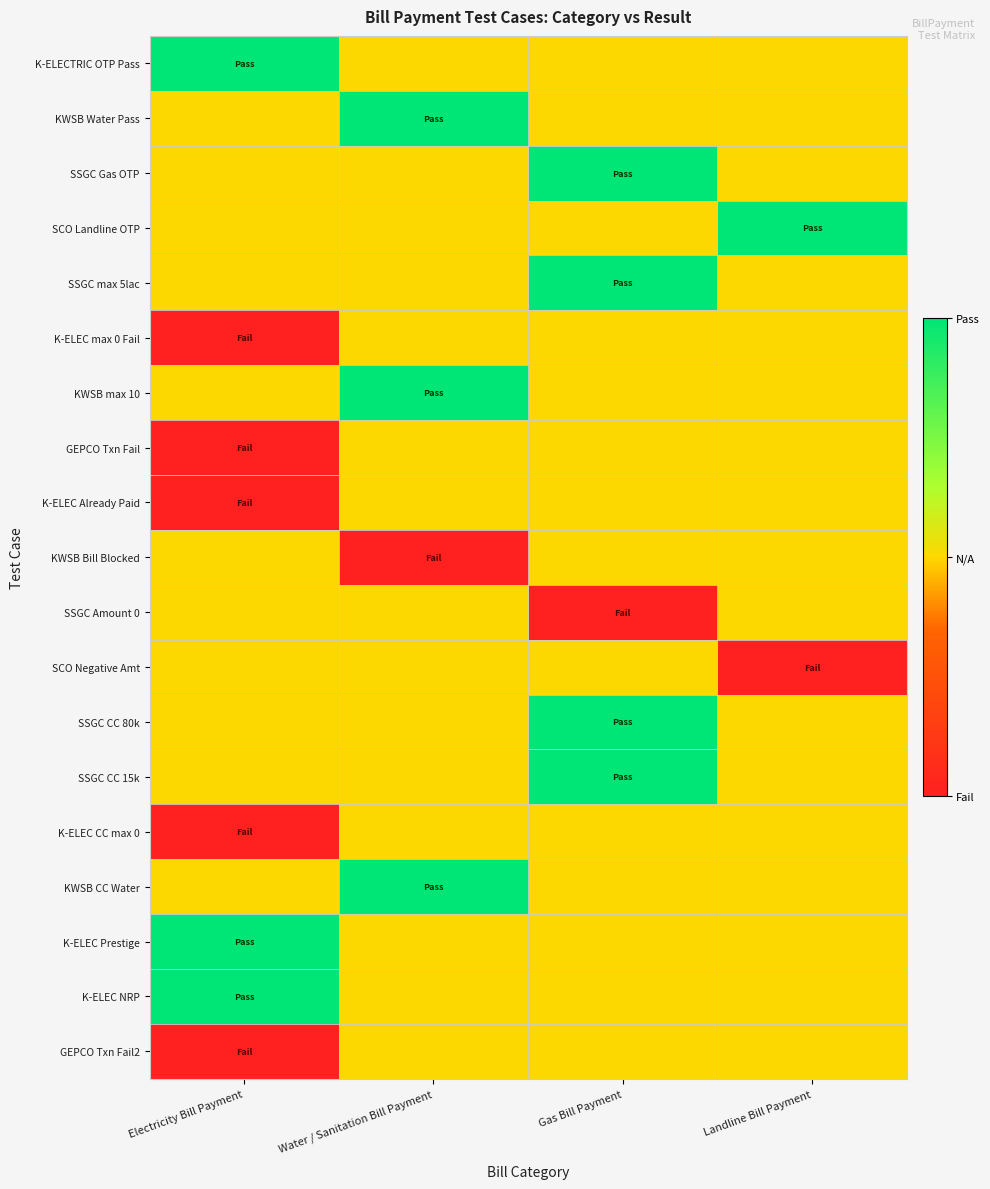

Reading left to right, what are all the values shown in this chart?

K-ELECTRIC OTP Pass: Electricity Bill Payment=1.0	Water / Sanitation Bill Payment=0.5	Gas Bill Payment=0.5	Landline Bill Payment=0.5
KWSB Water Pass: Electricity Bill Payment=0.5	Water / Sanitation Bill Payment=1.0	Gas Bill Payment=0.5	Landline Bill Payment=0.5
SSGC Gas OTP: Electricity Bill Payment=0.5	Water / Sanitation Bill Payment=0.5	Gas Bill Payment=1.0	Landline Bill Payment=0.5
SCO Landline OTP: Electricity Bill Payment=0.5	Water / Sanitation Bill Payment=0.5	Gas Bill Payment=0.5	Landline Bill Payment=1.0
SSGC max 5lac: Electricity Bill Payment=0.5	Water / Sanitation Bill Payment=0.5	Gas Bill Payment=1.0	Landline Bill Payment=0.5
K-ELEC max 0 Fail: Electricity Bill Payment=0.0	Water / Sanitation Bill Payment=0.5	Gas Bill Payment=0.5	Landline Bill Payment=0.5
KWSB max 10: Electricity Bill Payment=0.5	Water / Sanitation Bill Payment=1.0	Gas Bill Payment=0.5	Landline Bill Payment=0.5
GEPCO Txn Fail: Electricity Bill Payment=0.0	Water / Sanitation Bill Payment=0.5	Gas Bill Payment=0.5	Landline Bill Payment=0.5
K-ELEC Already Paid: Electricity Bill Payment=0.0	Water / Sanitation Bill Payment=0.5	Gas Bill Payment=0.5	Landline Bill Payment=0.5
KWSB Bill Blocked: Electricity Bill Payment=0.5	Water / Sanitation Bill Payment=0.0	Gas Bill Payment=0.5	Landline Bill Payment=0.5
SSGC Amount 0: Electricity Bill Payment=0.5	Water / Sanitation Bill Payment=0.5	Gas Bill Payment=0.0	Landline Bill Payment=0.5
SCO Negative Amt: Electricity Bill Payment=0.5	Water / Sanitation Bill Payment=0.5	Gas Bill Payment=0.5	Landline Bill Payment=0.0
SSGC CC 80k: Electricity Bill Payment=0.5	Water / Sanitation Bill Payment=0.5	Gas Bill Payment=1.0	Landline Bill Payment=0.5
SSGC CC 15k: Electricity Bill Payment=0.5	Water / Sanitation Bill Payment=0.5	Gas Bill Payment=1.0	Landline Bill Payment=0.5
K-ELEC CC max 0: Electricity Bill Payment=0.0	Water / Sanitation Bill Payment=0.5	Gas Bill Payment=0.5	Landline Bill Payment=0.5
KWSB CC Water: Electricity Bill Payment=0.5	Water / Sanitation Bill Payment=1.0	Gas Bill Payment=0.5	Landline Bill Payment=0.5
K-ELEC Prestige: Electricity Bill Payment=1.0	Water / Sanitation Bill Payment=0.5	Gas Bill Payment=0.5	Landline Bill Payment=0.5
K-ELEC NRP: Electricity Bill Payment=1.0	Water / Sanitation Bill Payment=0.5	Gas Bill Payment=0.5	Landline Bill Payment=0.5
GEPCO Txn Fail2: Electricity Bill Payment=0.0	Water / Sanitation Bill Payment=0.5	Gas Bill Payment=0.5	Landline Bill Payment=0.5